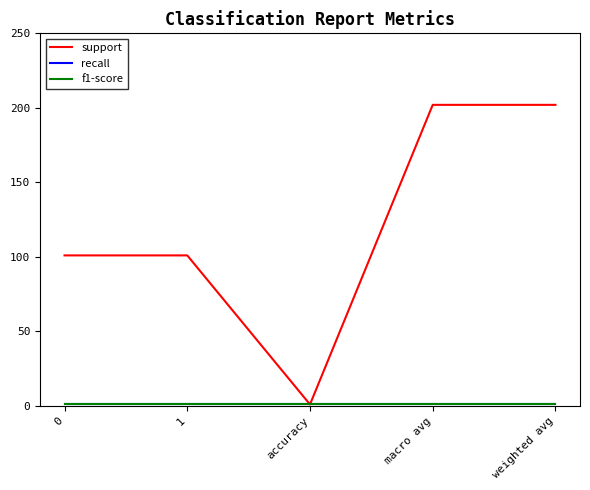

What is the total value across all series at 0?

103